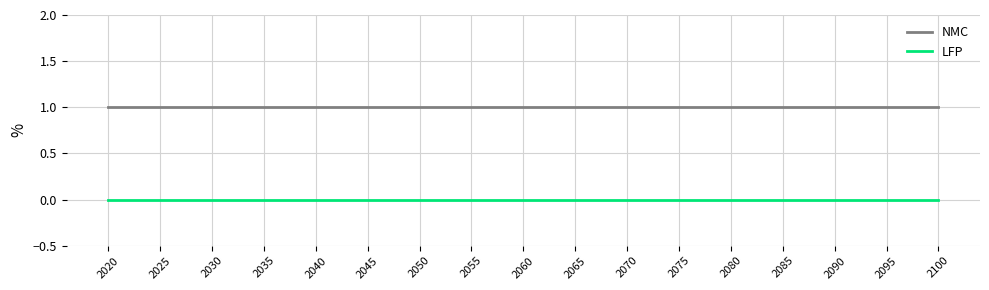

Is the value of LFP at 2070 greater than the value of NMC at 2065?

No